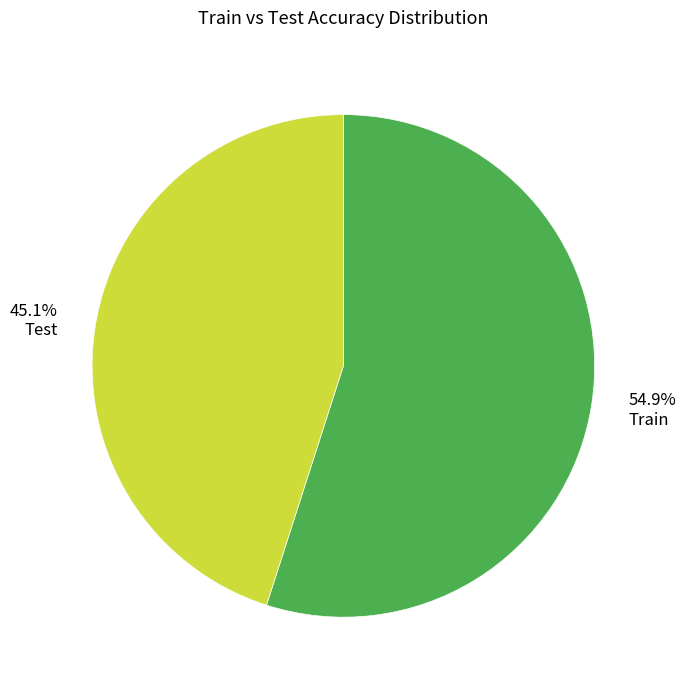

Which category accounts for the majority?

Train